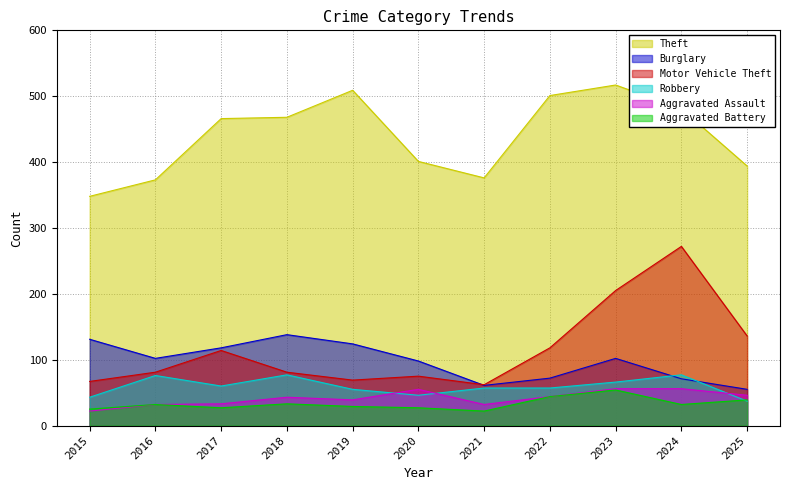

What is the difference between the highest and lowest values at 2019?

480